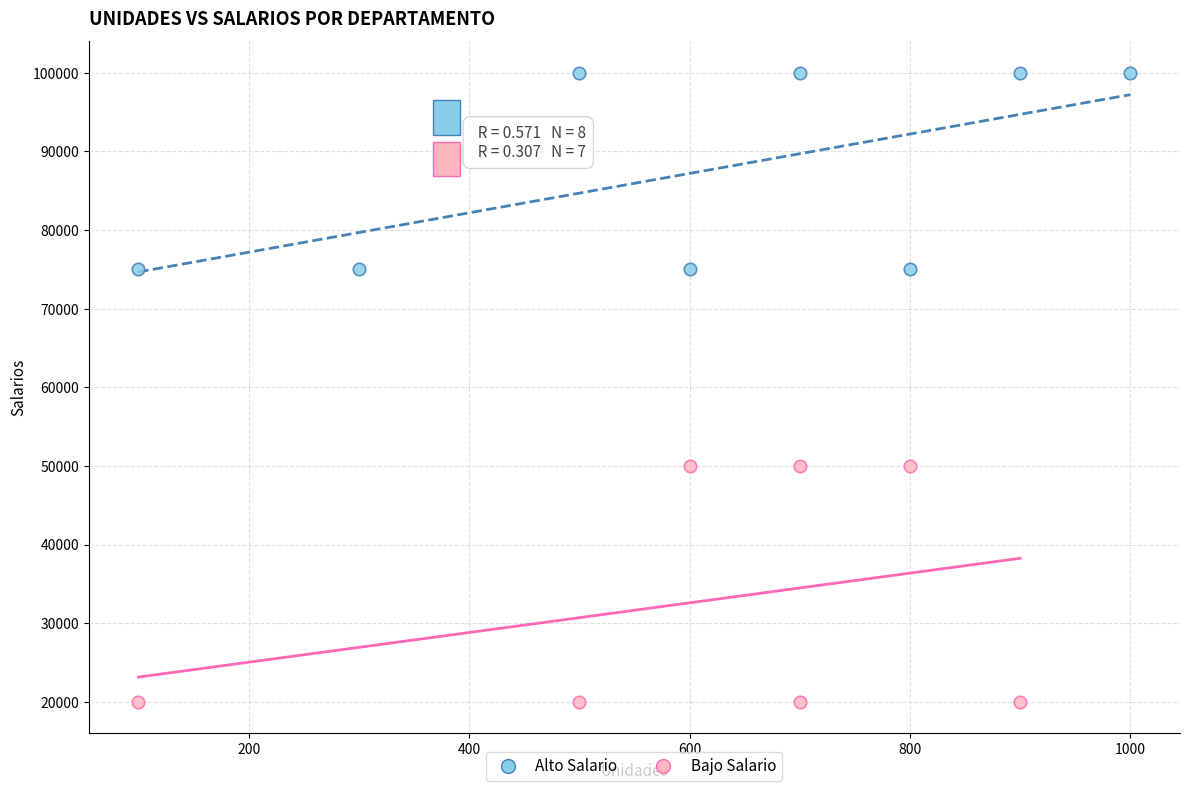

Which series contains the lowest Y value?

Bajo Salario